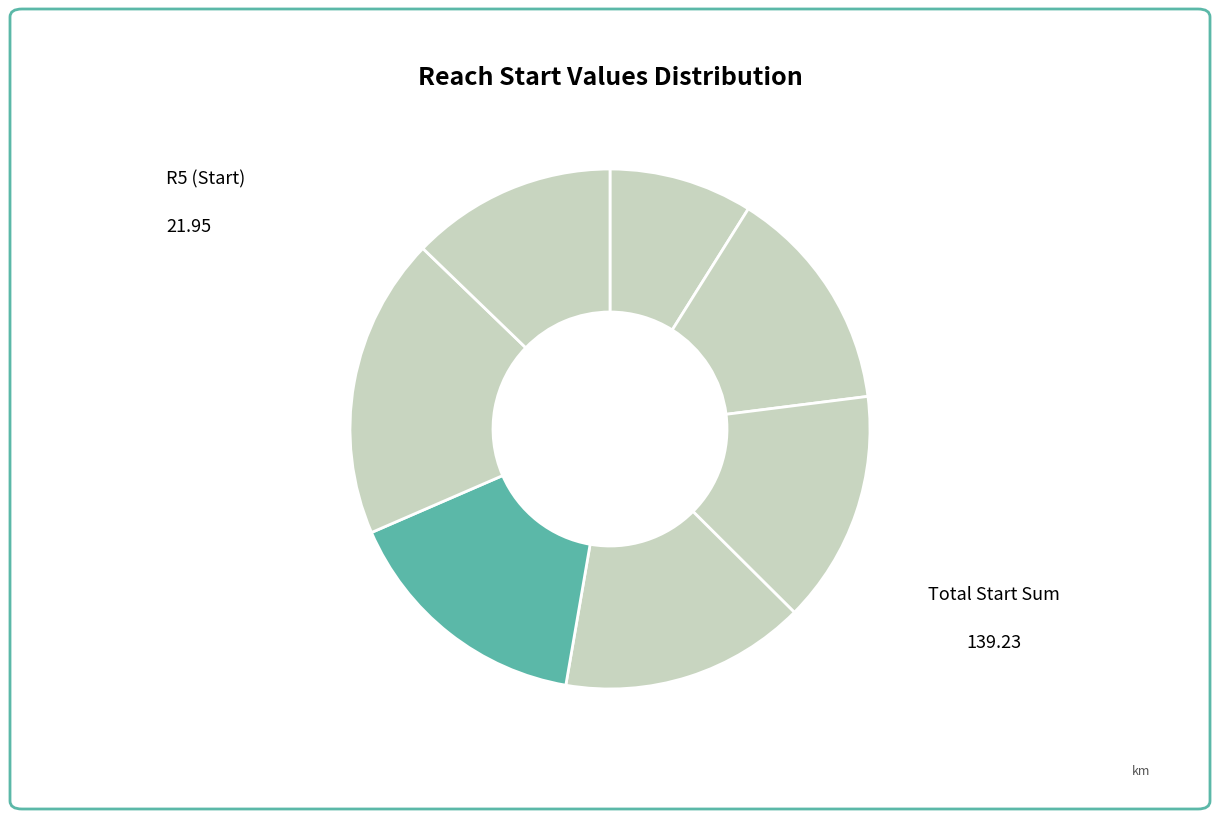

Count the number of slices in the pie.

7